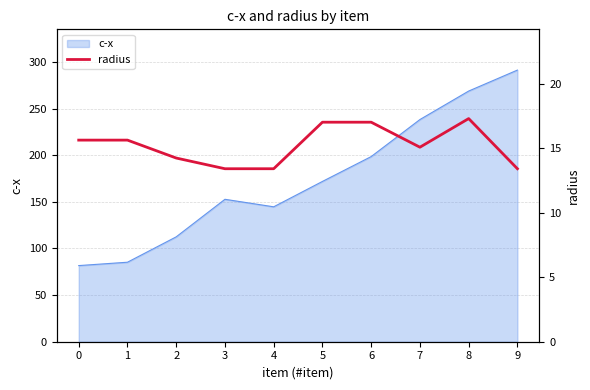

The c-x series shows 493.4 at 9. True or false?

False